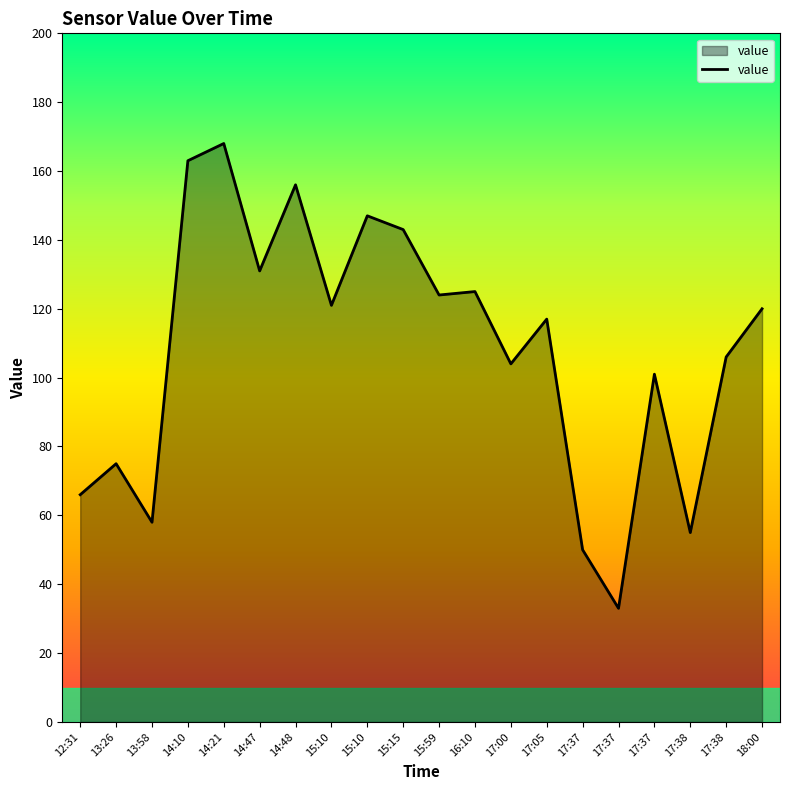

What is the difference between the values at 13:58 and 17:37?

25